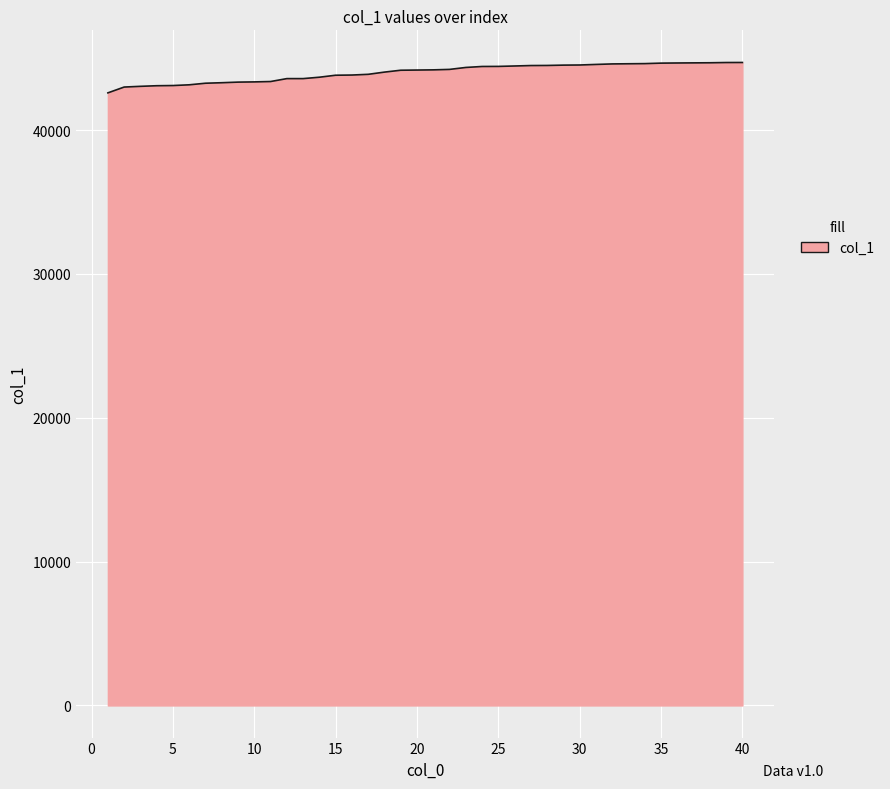

What is the maximum value shown in the chart?

44696